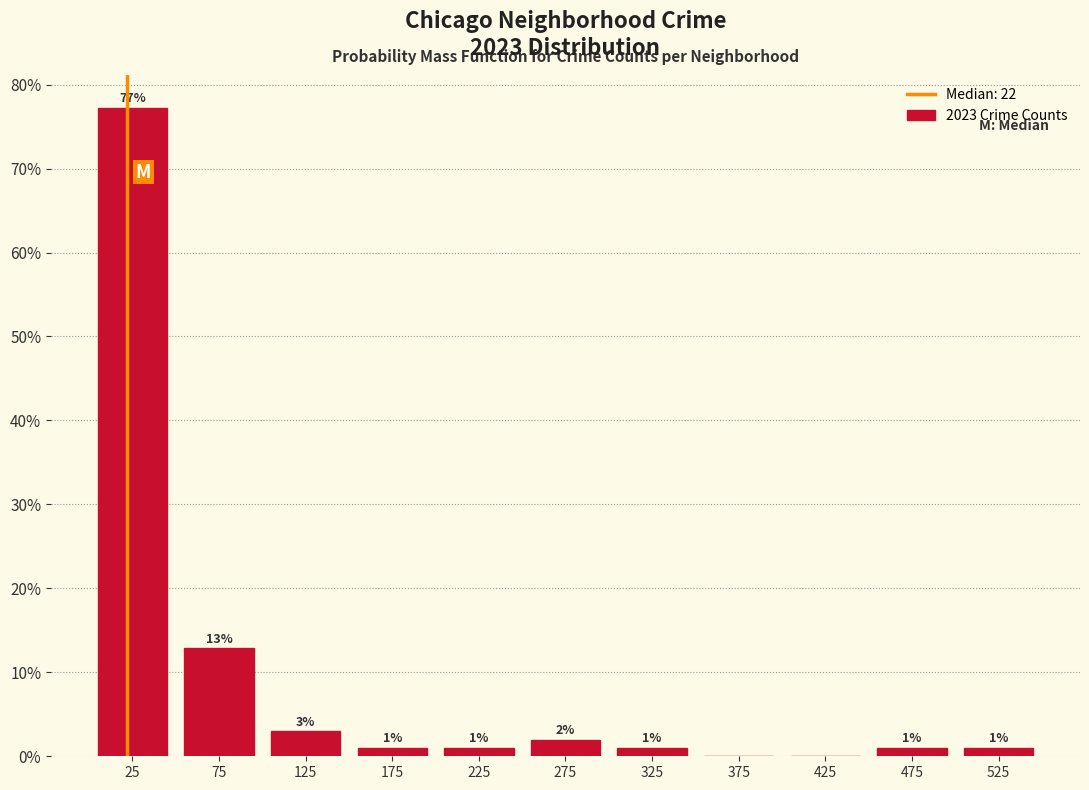

Which range on the x-axis has the tallest bar?

0 to 50